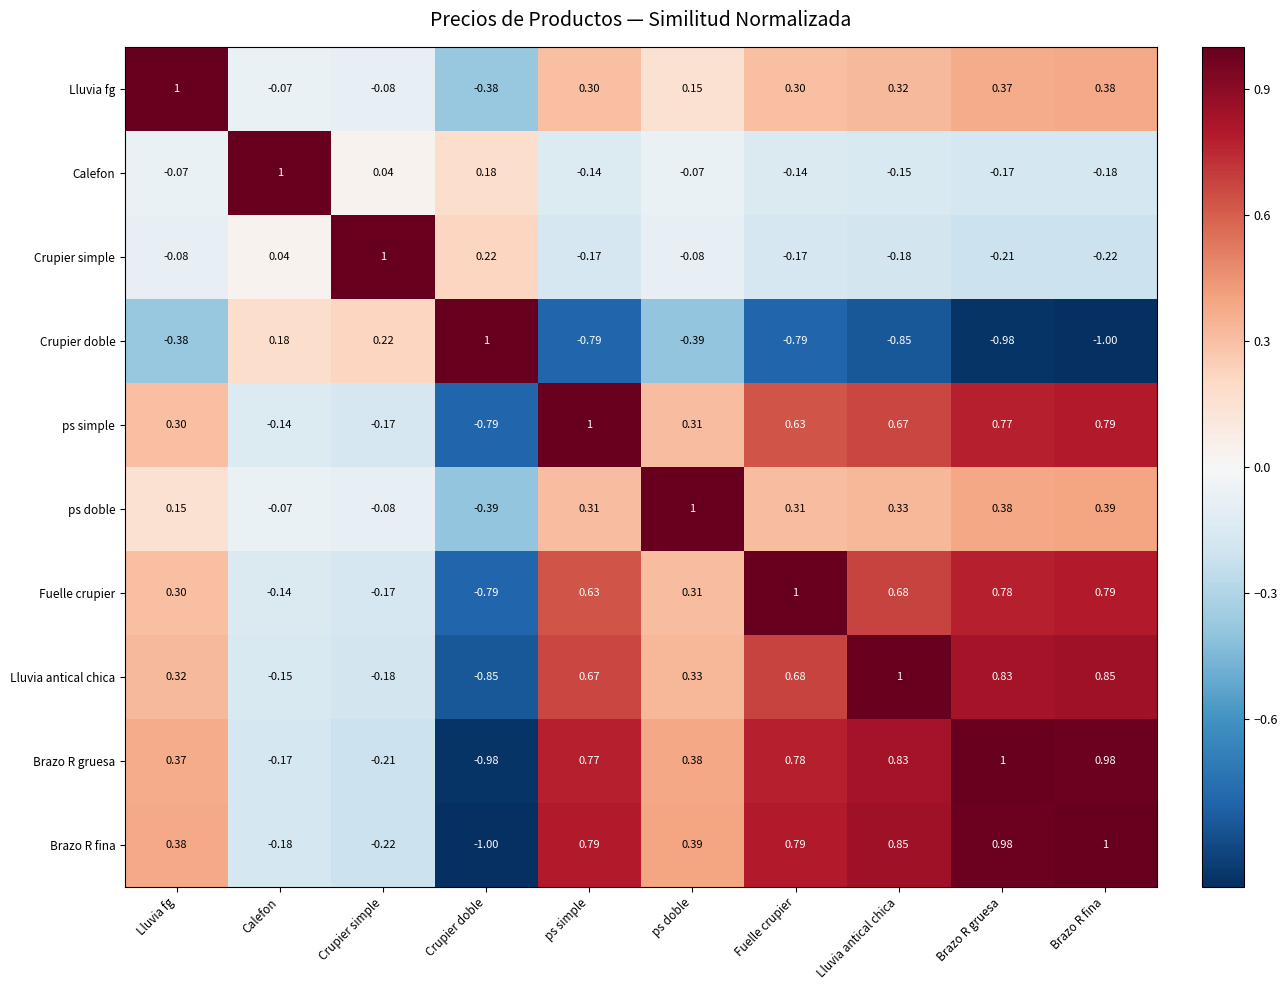

How many categories are shown in the chart?

10